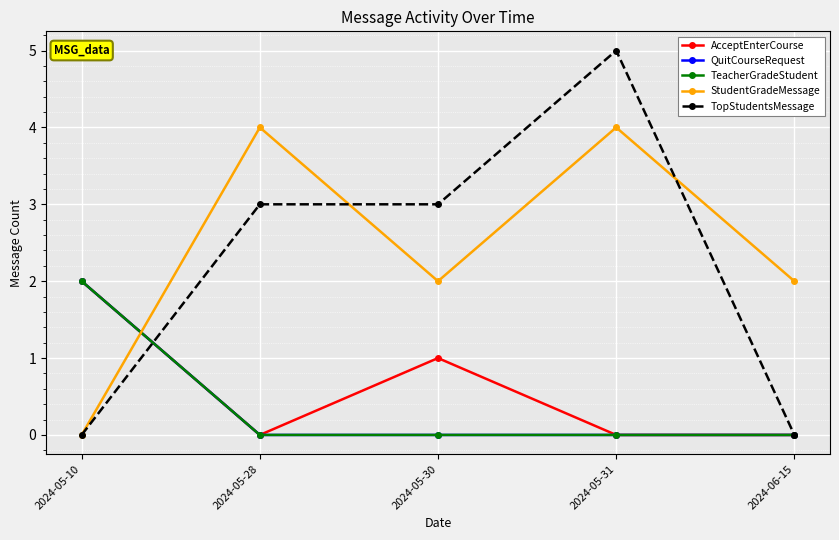

Does the chart have visible grid lines?

Yes